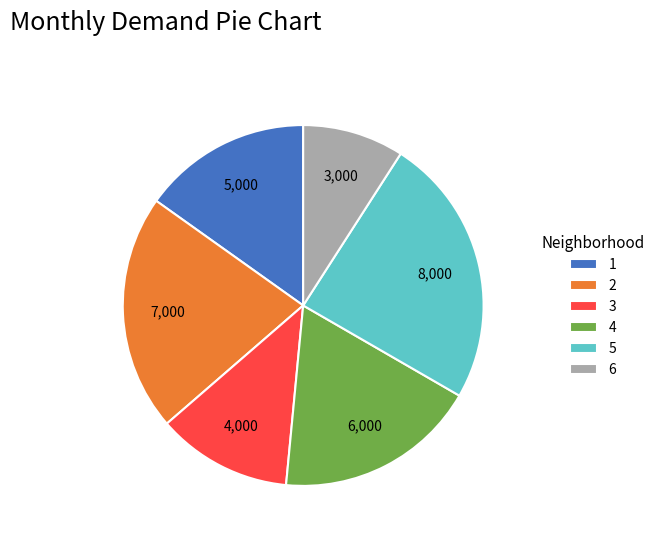

How many segments does this pie chart have?

6